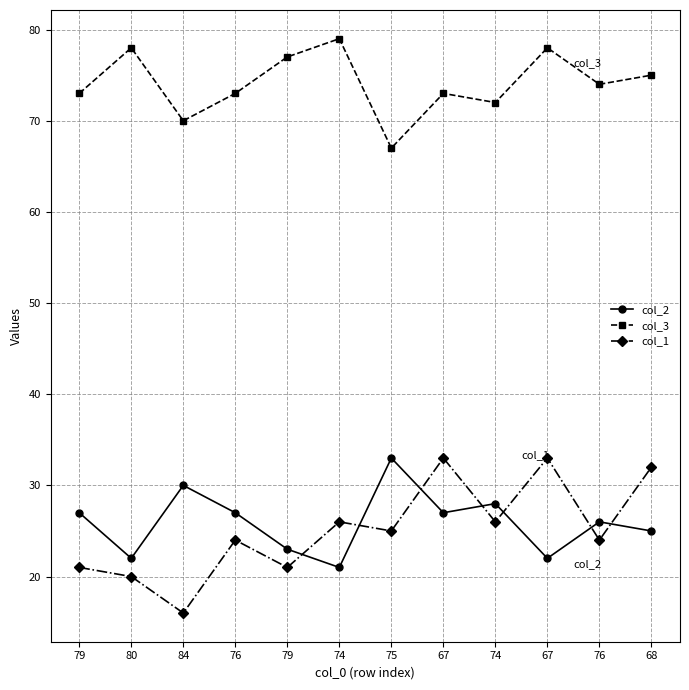

Which series has the widest spread of values?

col_1